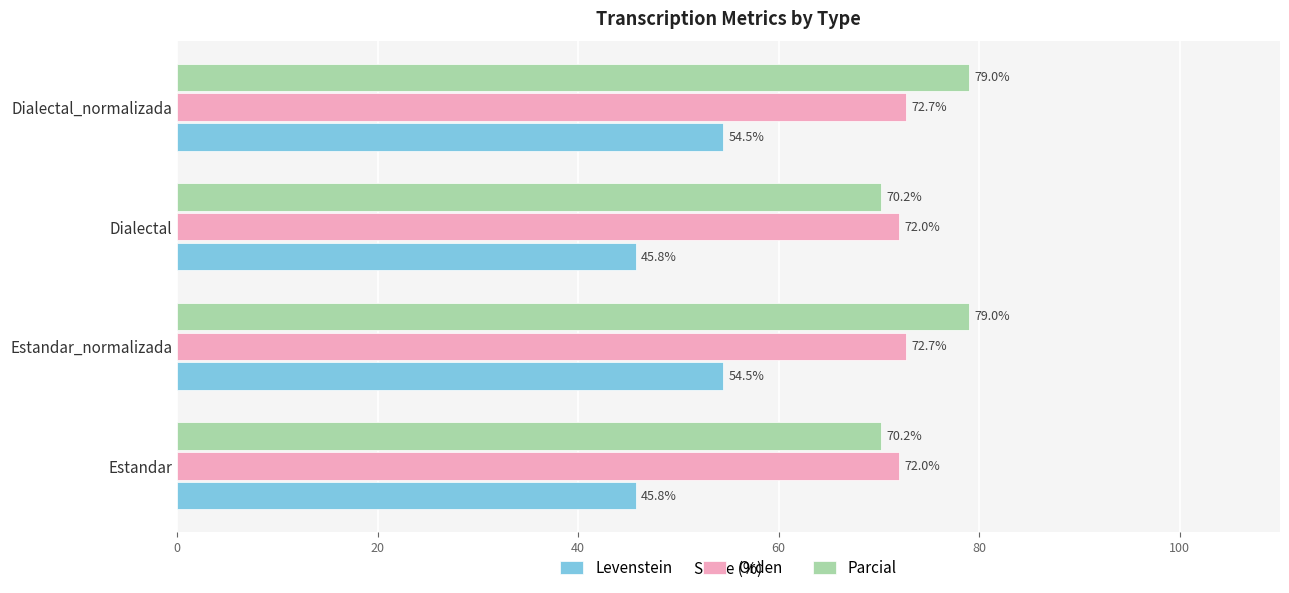

What is the difference between the maximum and second lowest values in the Parcial series?

8.8